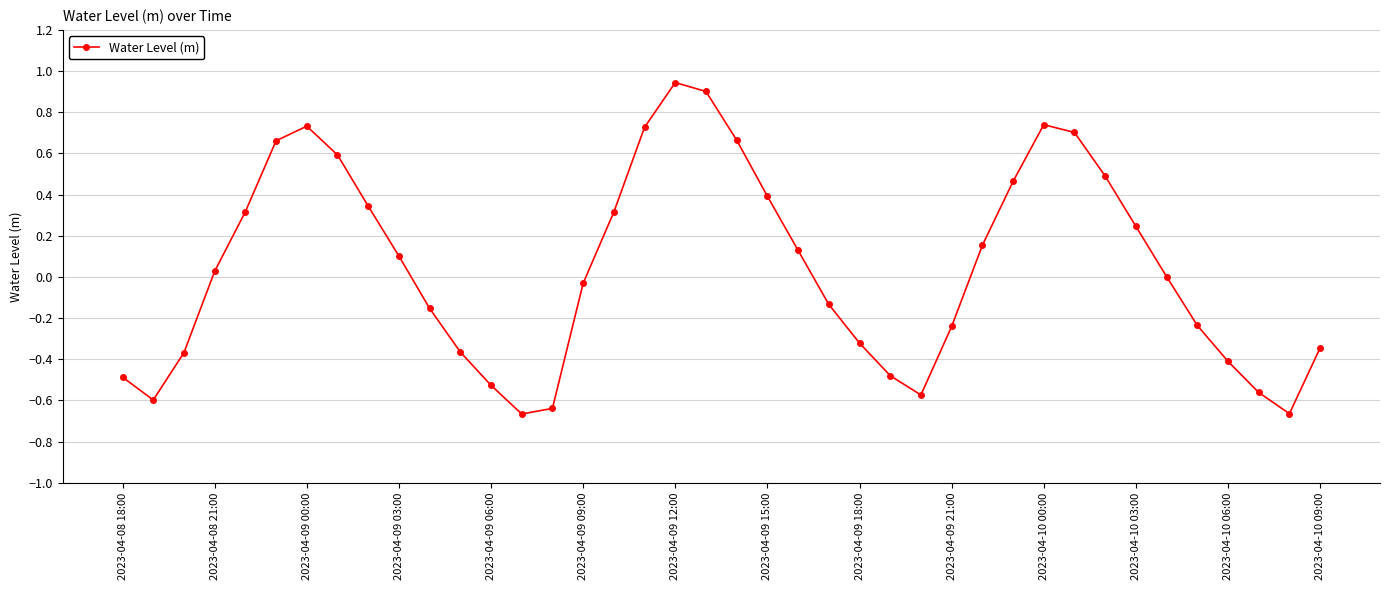

What is the difference between the maximum and minimum values?

1.6